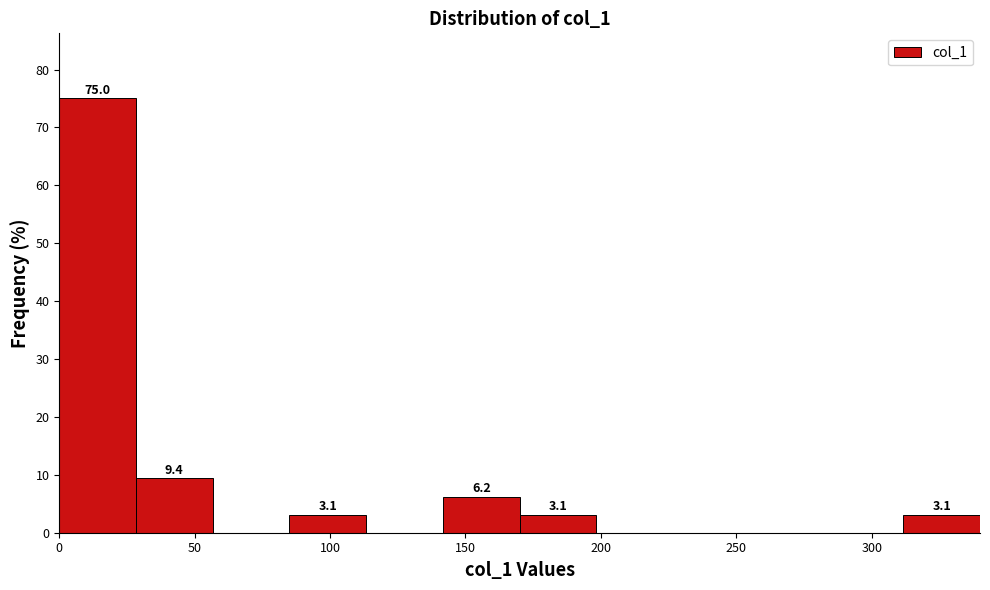

Which range on the x-axis has the tallest bar?

0 to 30